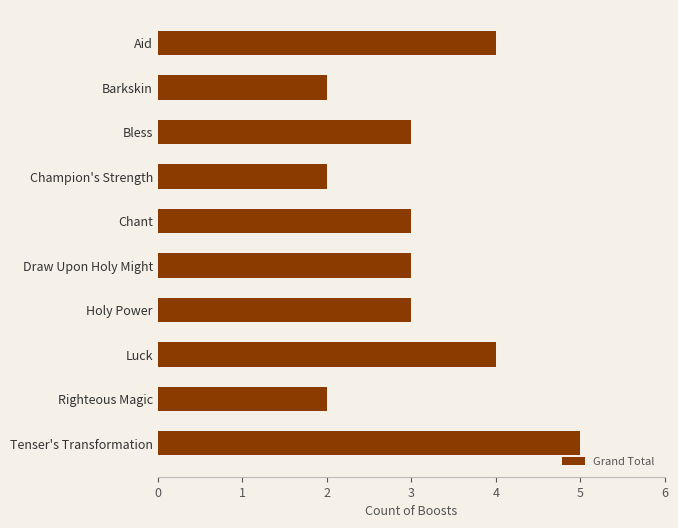

Reading top to bottom, list all the values displayed in this chart.

4	2	3	2	3	3	3	4	2	5